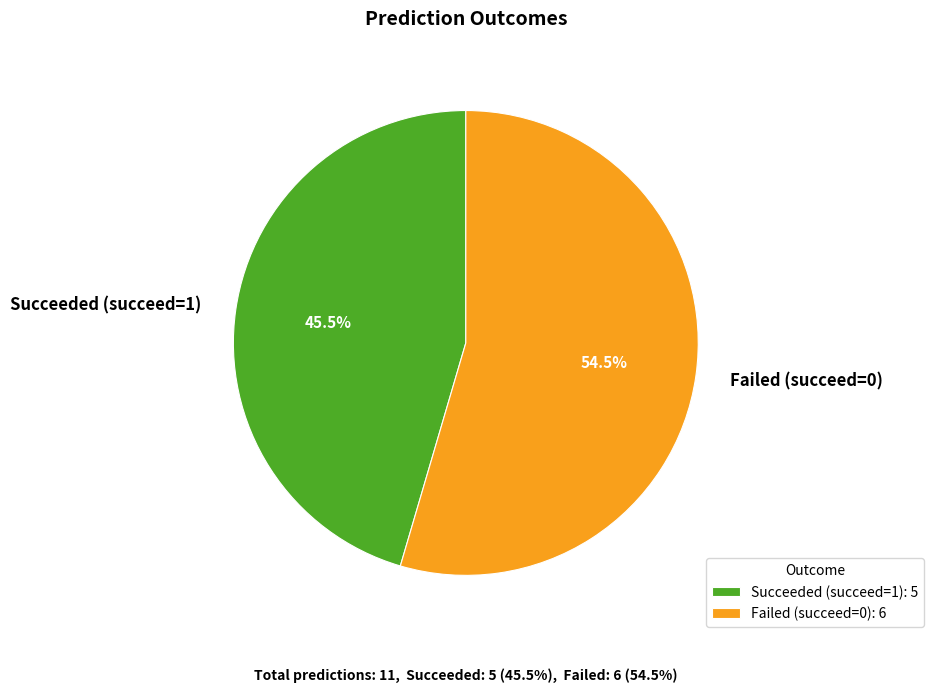

Approximately how many times larger is the value at Succeeded (succeed=1) compared to Failed (succeed=0)?

0.8